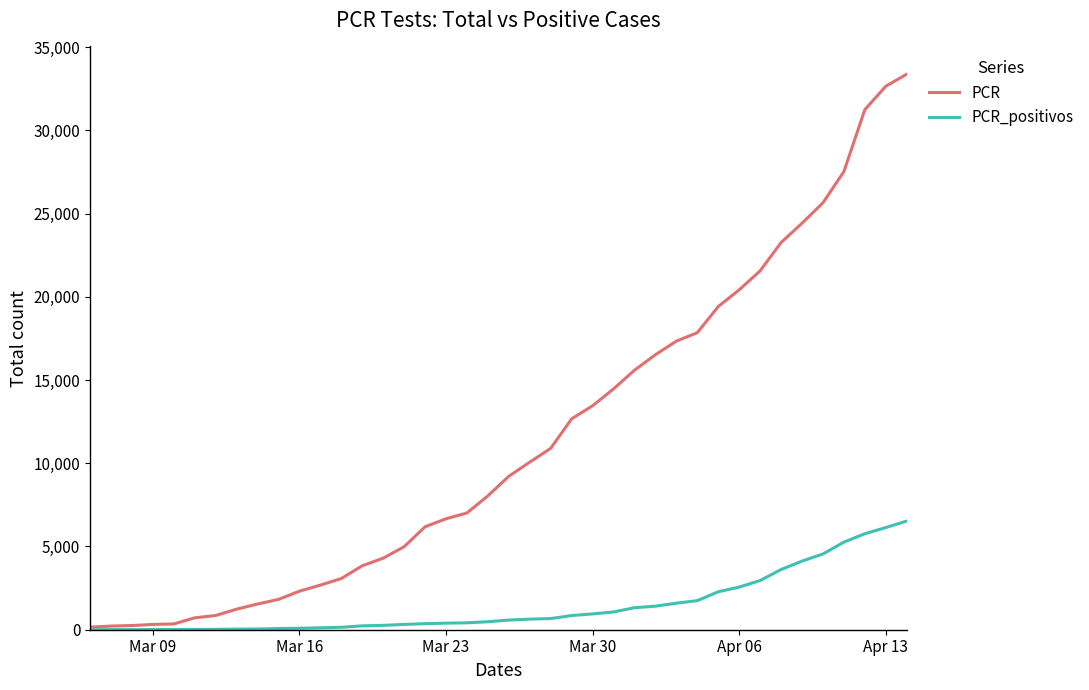

Which series has the largest total across all categories?

PCR